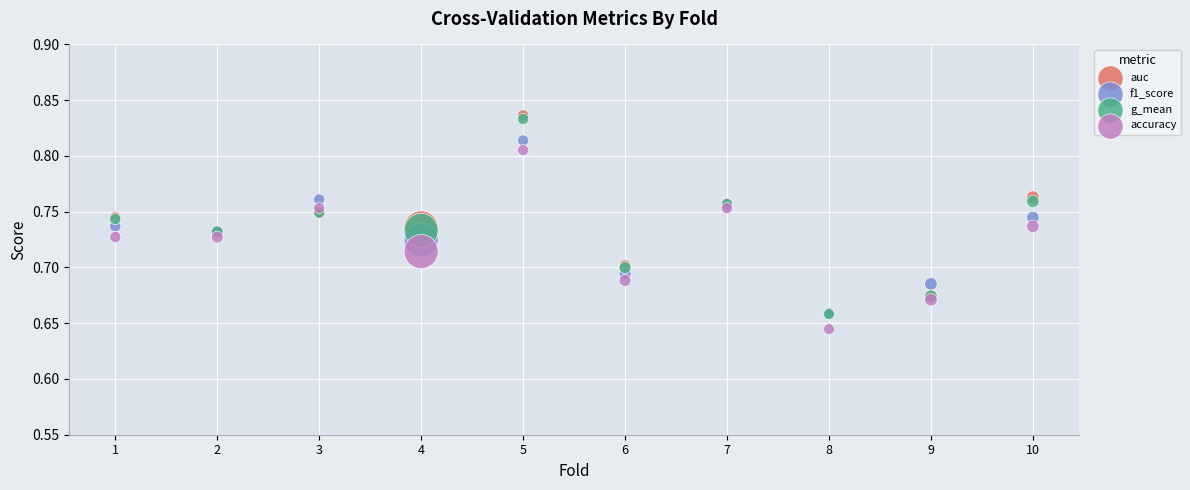

Which series contains the lowest Y value?

accuracy